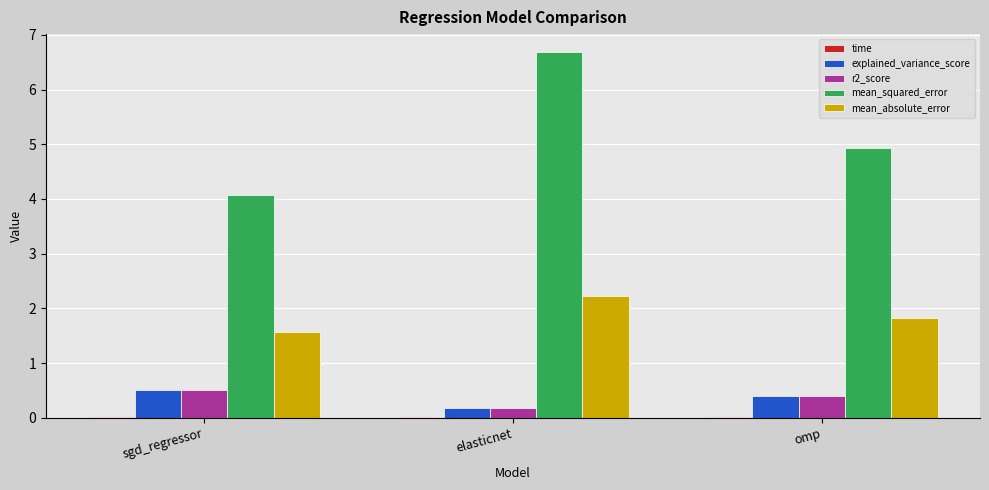

What is the greatest value displayed?

6.7